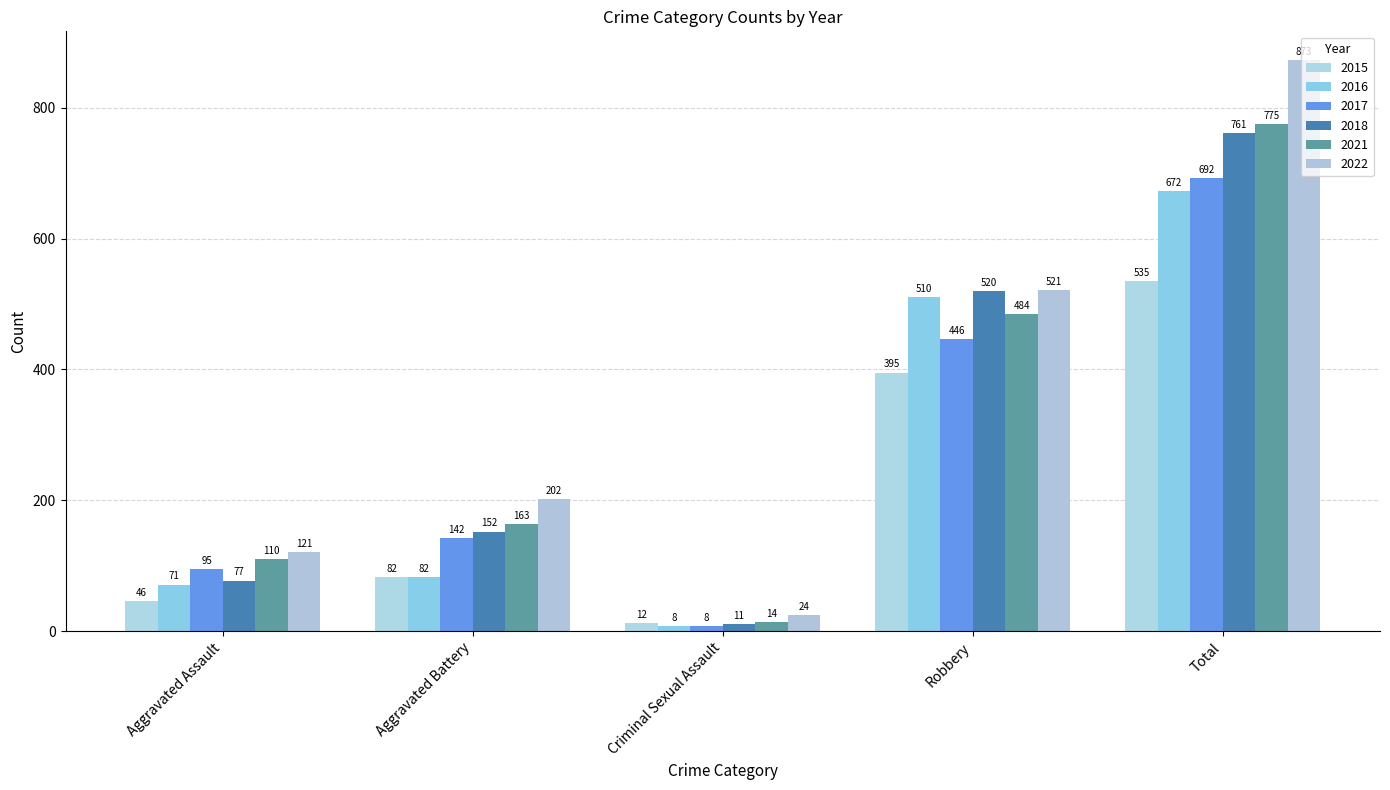

What is the maximum value for 2016?

672